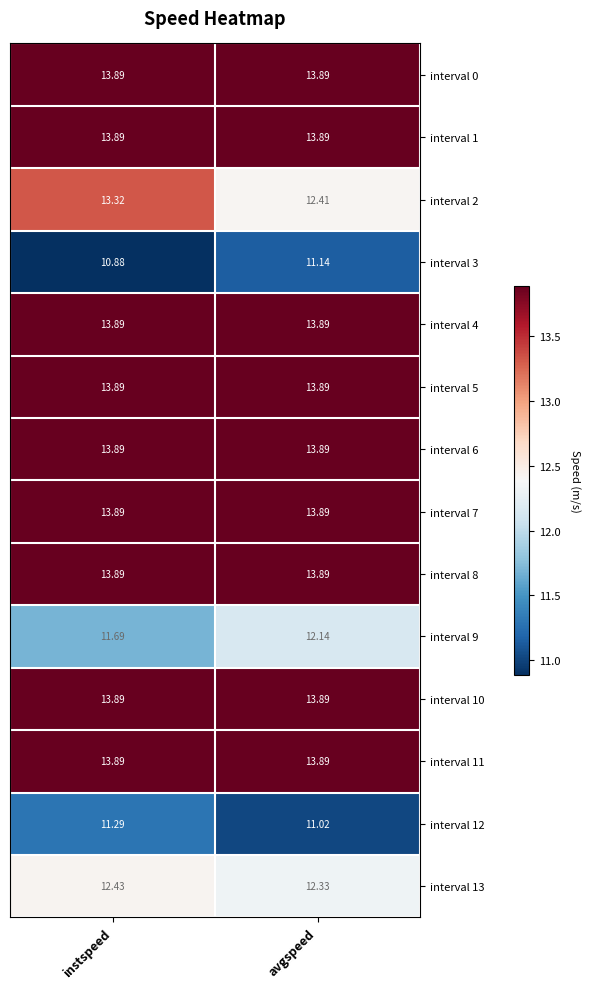

At which category is the sum across all series the highest?

instspeed